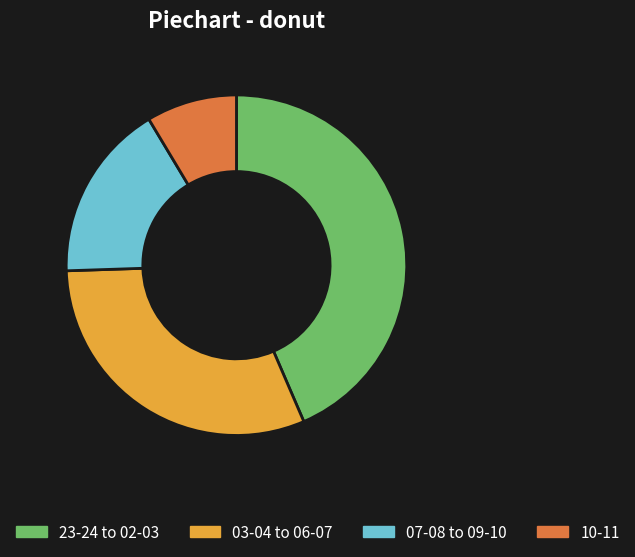

Which category has the smallest portion of the pie?

10-11